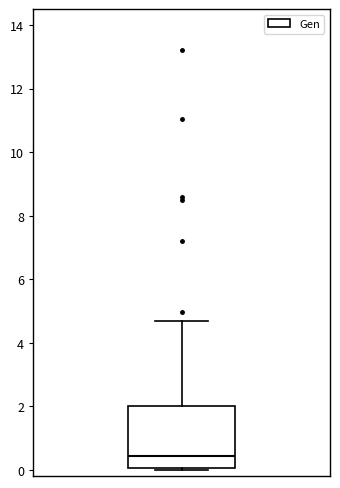

Read this box plot against the y-axis: the position of the median line, the range covered by the box, and the ends of both whiskers. The values are not printed on the chart, so give them approximately, as read against the axis.

median 0.4, box 0.0 to 2.0, whiskers 0.0 (just below the box's lower edge) to 4.6